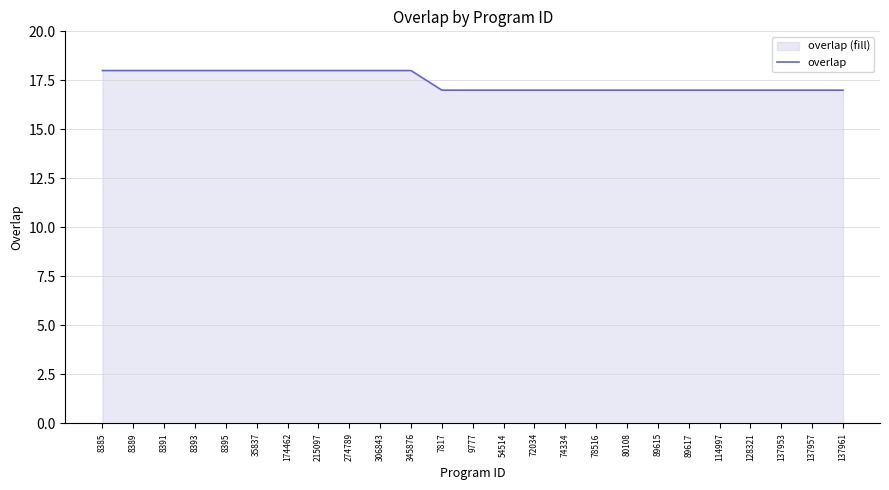

What is the sum of all values?

436